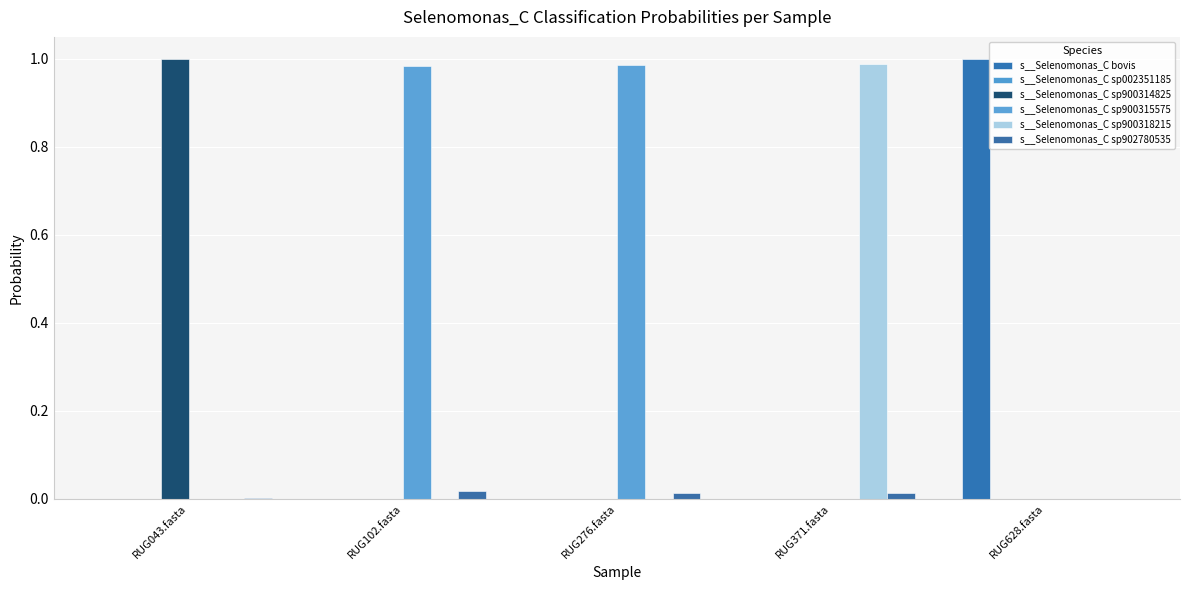

Which category has the lowest value across all series?

RUG371.fasta